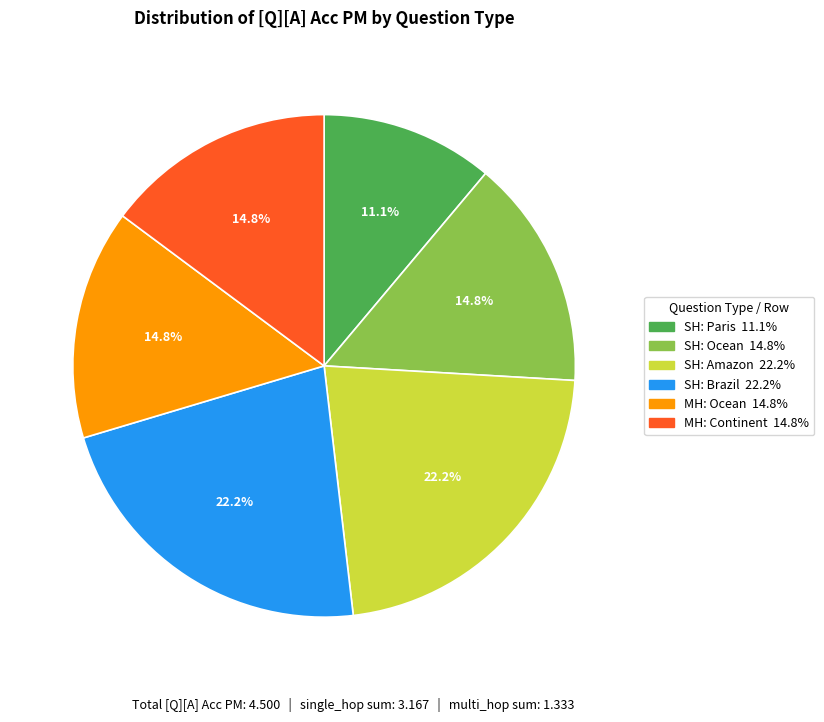

To the nearest percent, what is the difference between the largest and smallest slice percentages?

11%